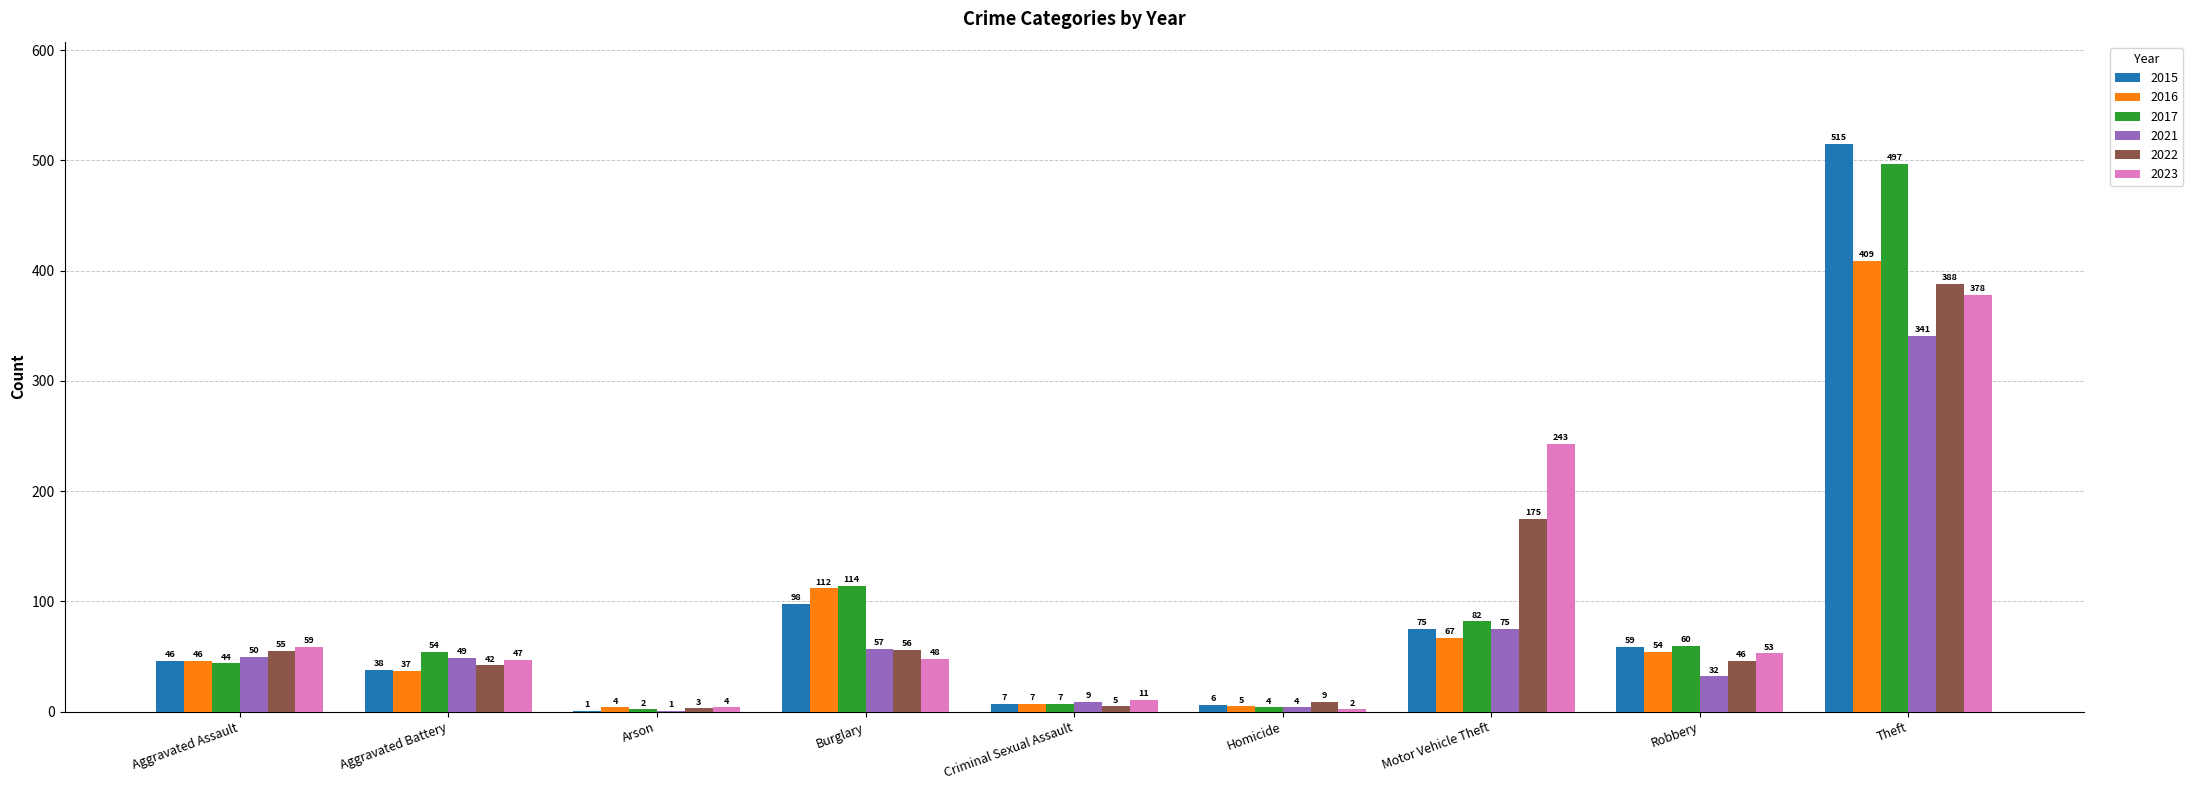

At which label is 2022 closest to 195?

Motor Vehicle Theft